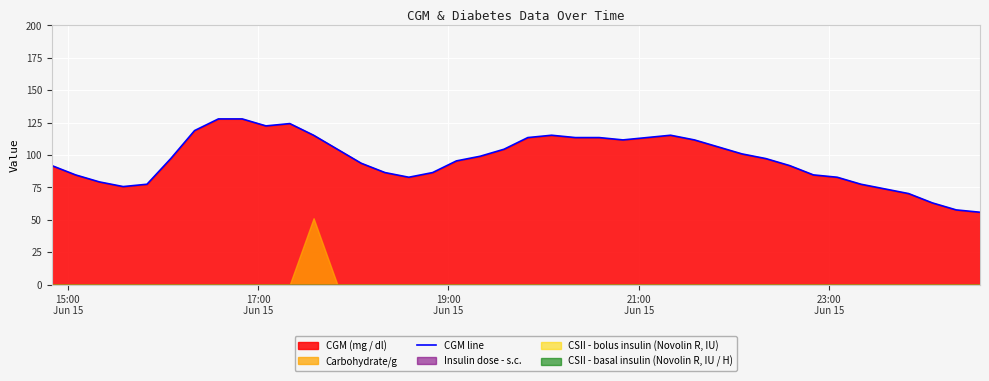

What is the maximum value for CGM line?

127.8